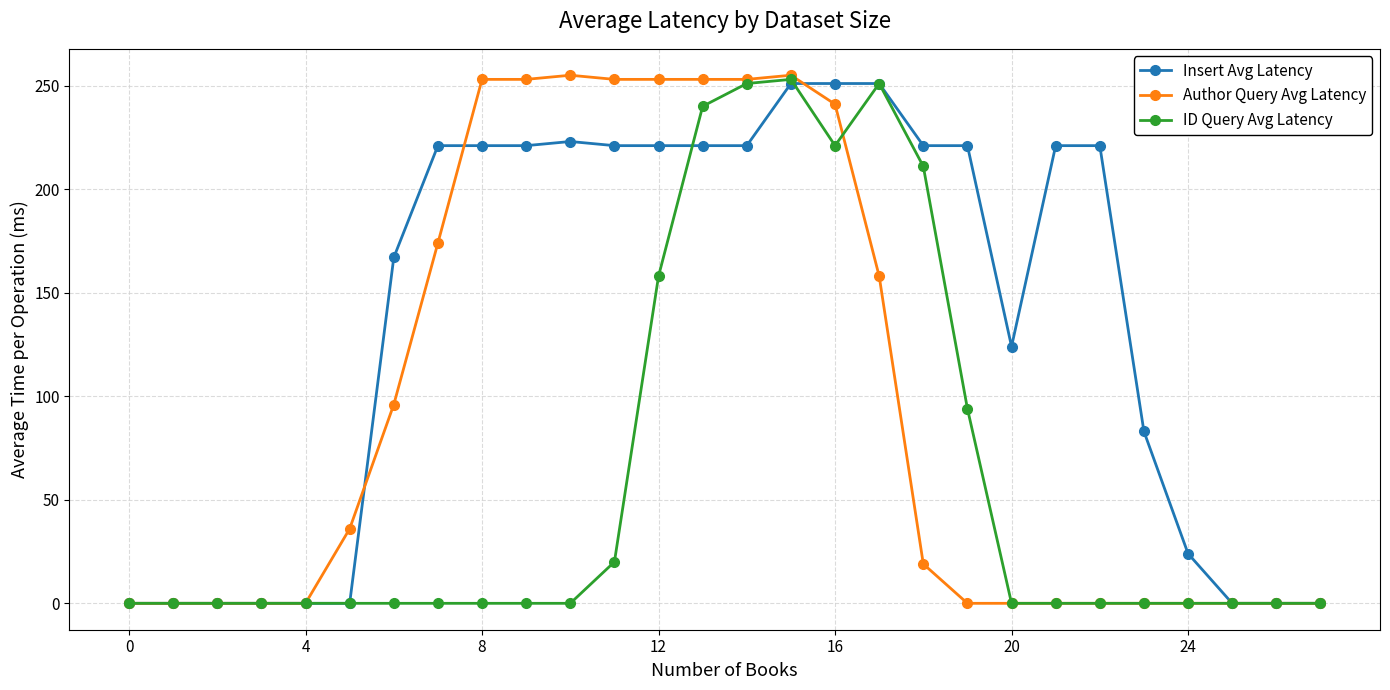

What is the greatest value displayed?

255